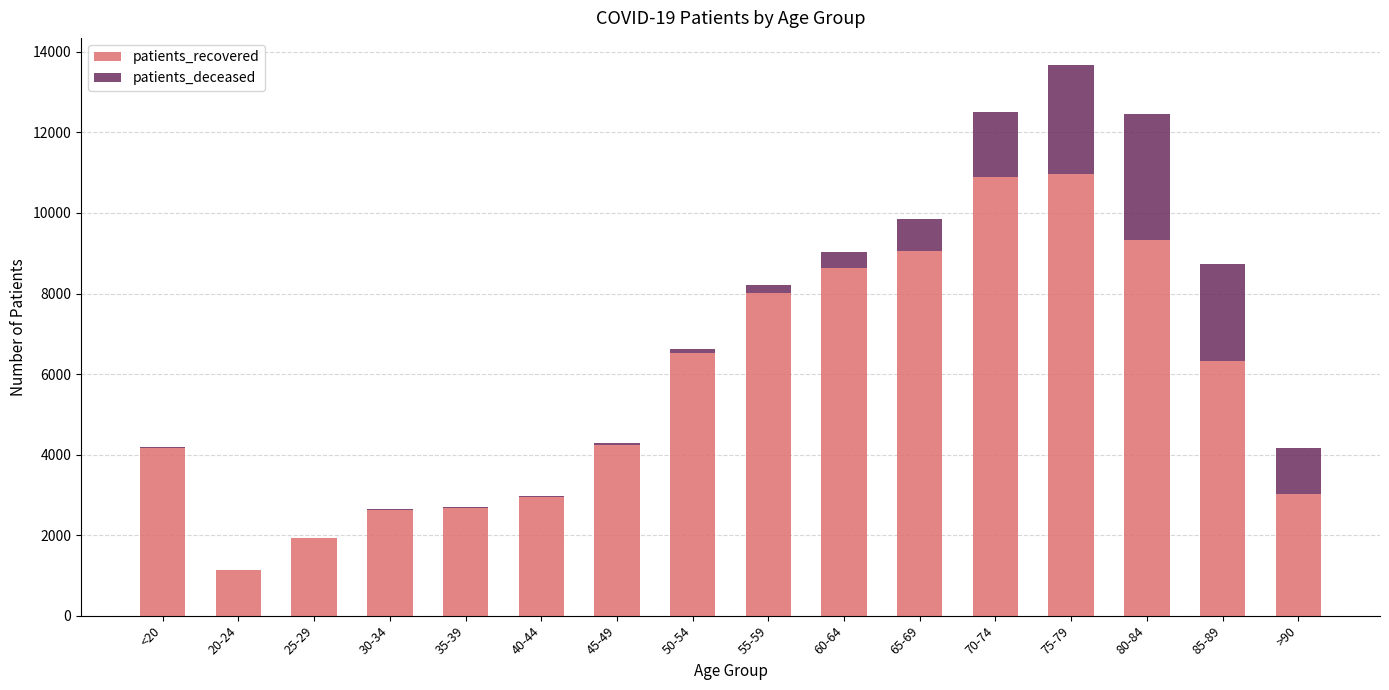

What is the highest value of the patients_recovered series?

10964